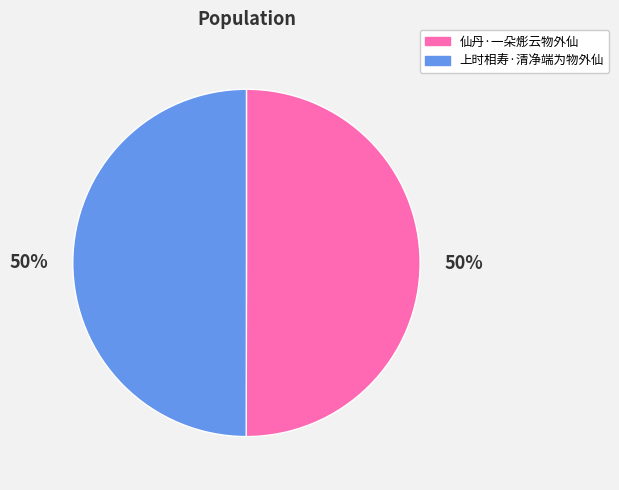

The 仙丹·一朵烿云物外仙 slice represents 44% of the pie. True or false?

False